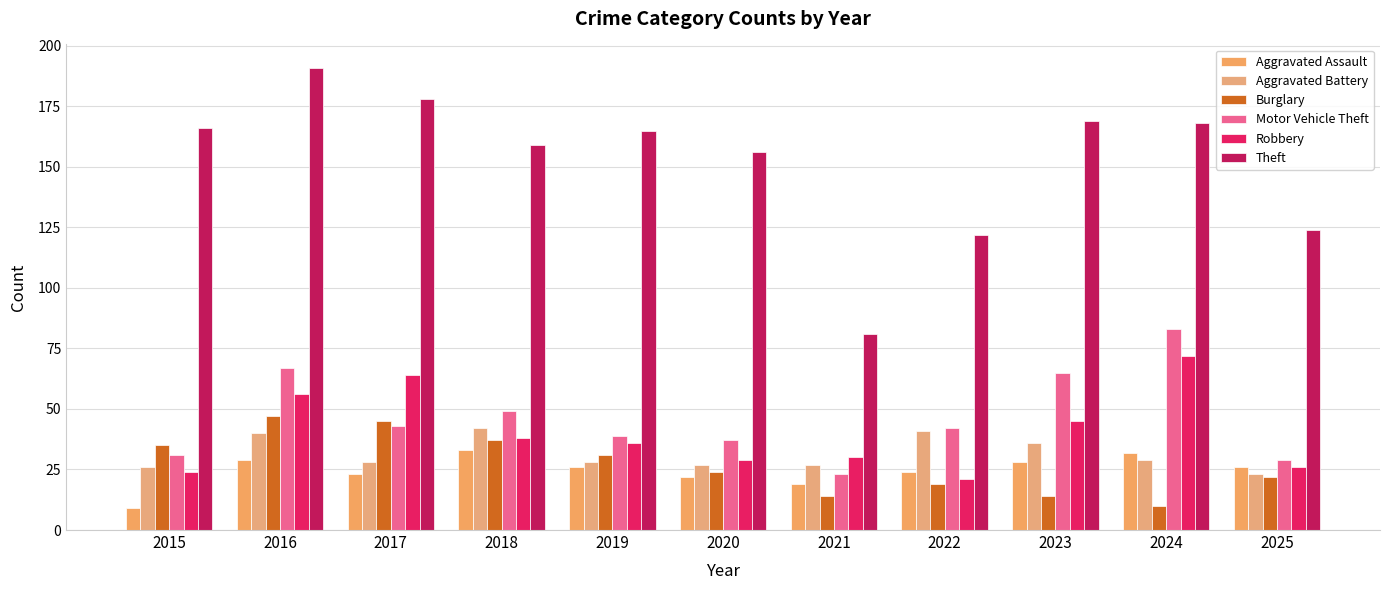

What is the difference between the maximum and second lowest values in the Motor Vehicle Theft series?

54